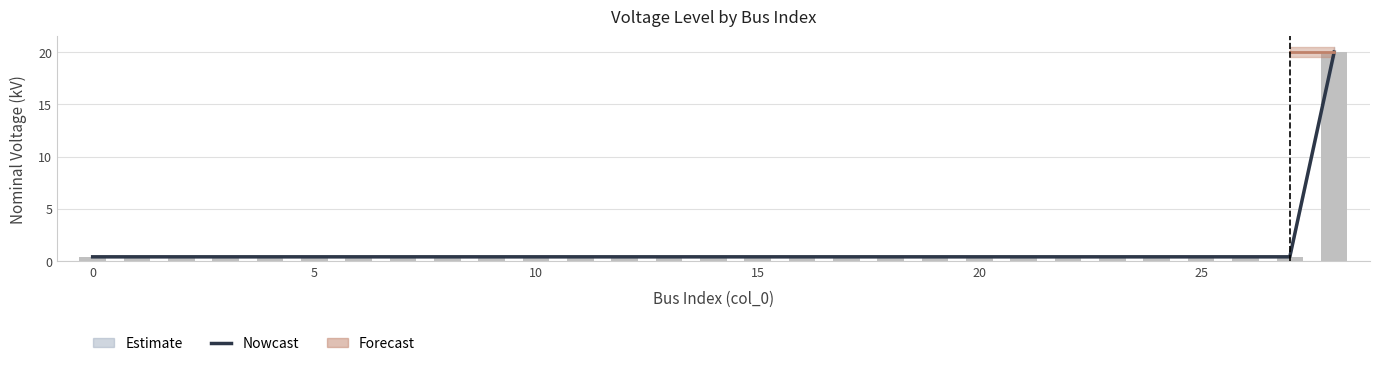

How many data points does each series have?

29